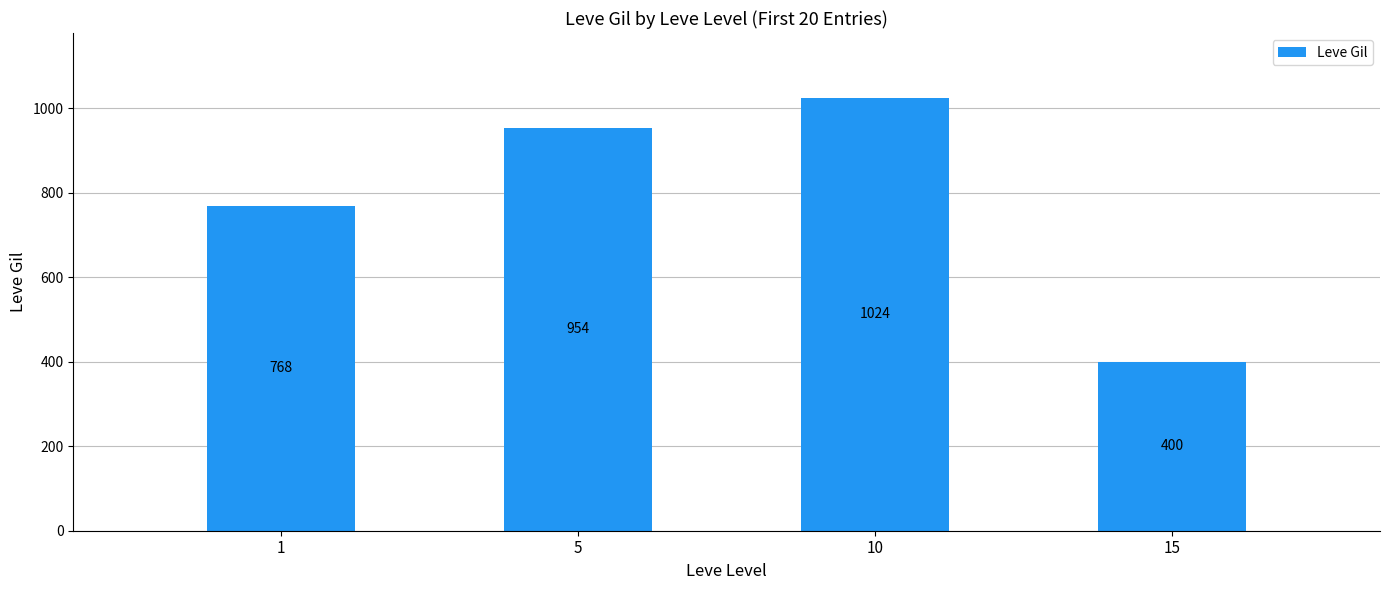

The chart shows a value of 1682 at 10. True or false?

False